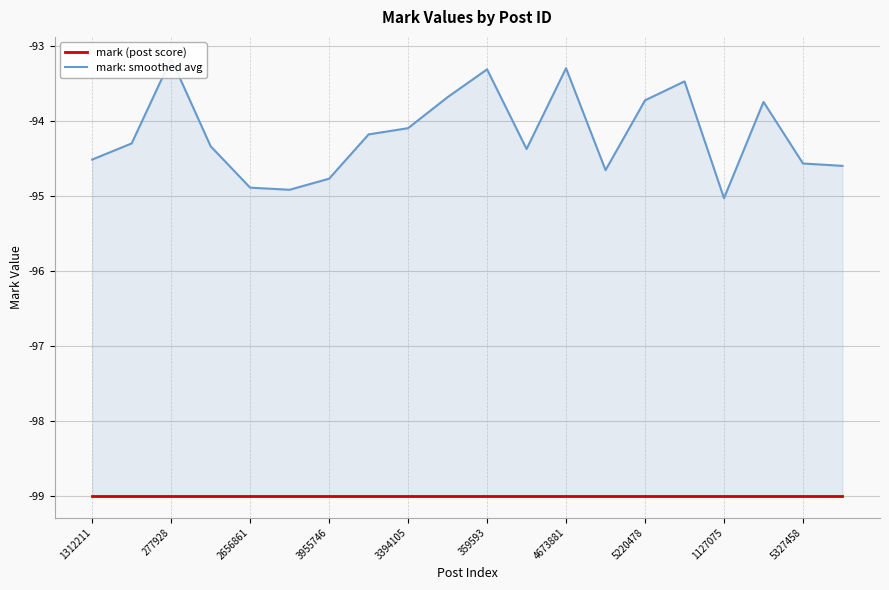

What is the label of the 1st point from the left?

1312211